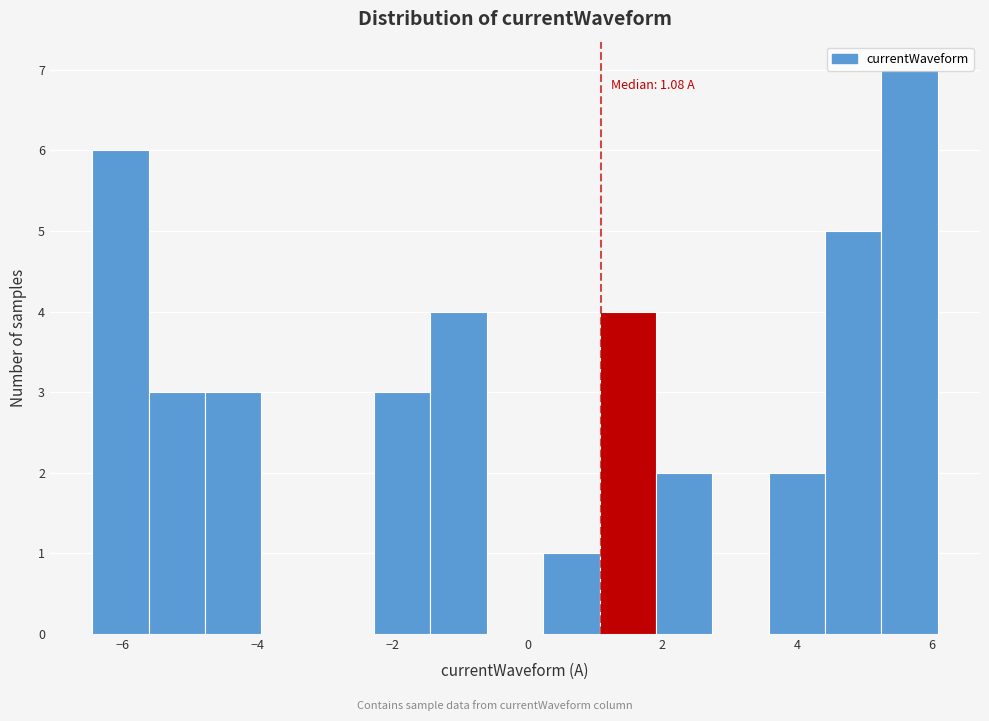

Over which range of the x-axis is the bar tallest?

5.2 to 6.0